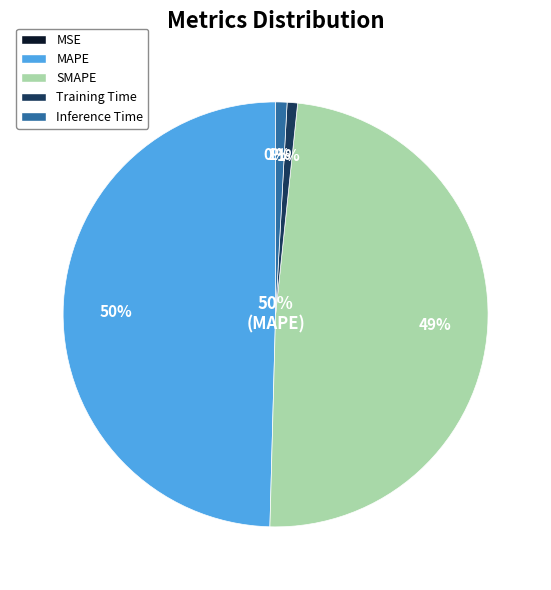

What is the largest slice in the pie chart?

MAPE